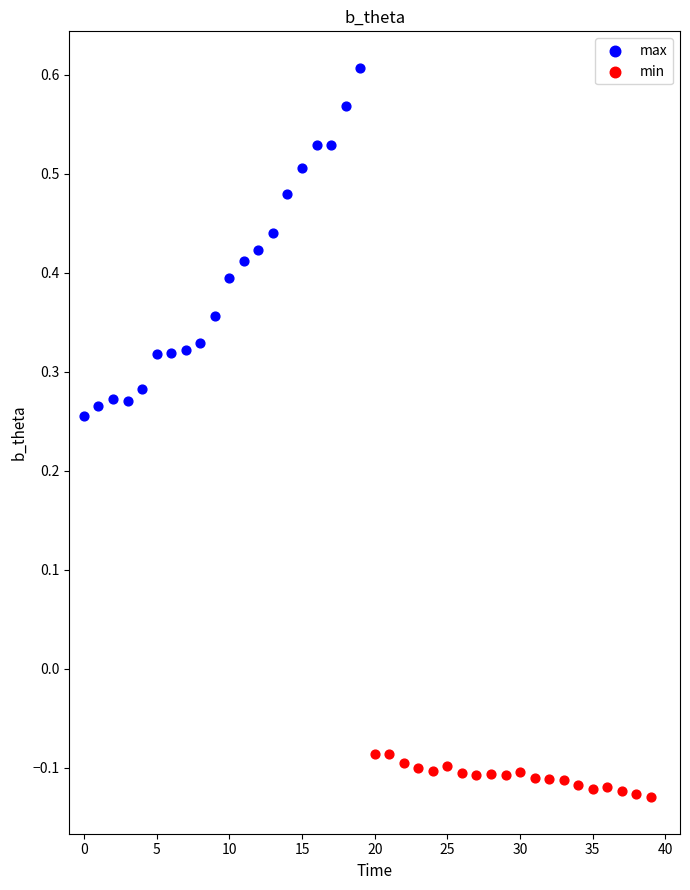

Which series has the widest spread of Y values?

max